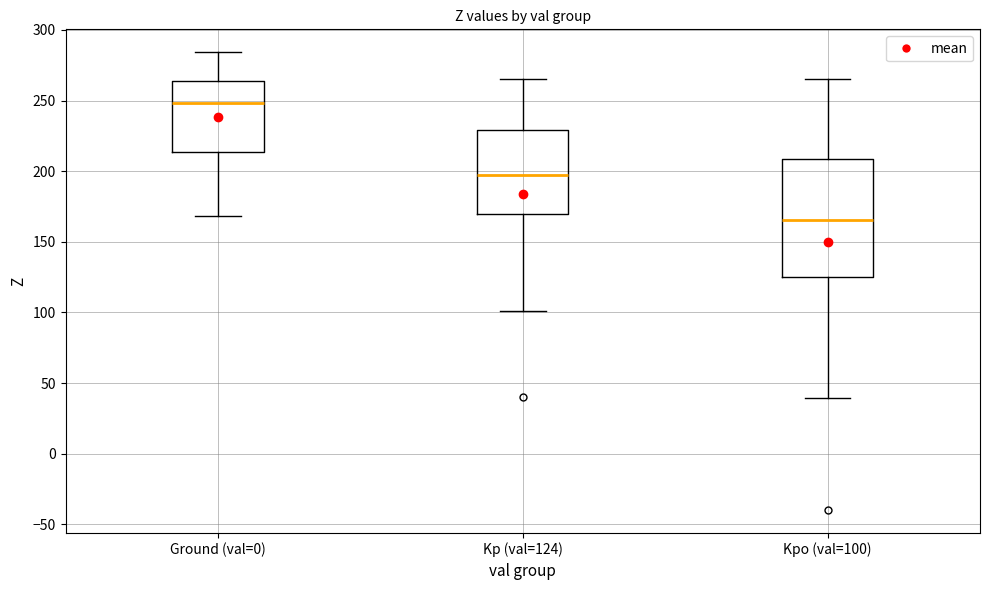

Where does the lower whisker of the box for Ground (val=0) end on the y-axis? The values are not printed on the chart, so give them approximately, as read against the axis.

170